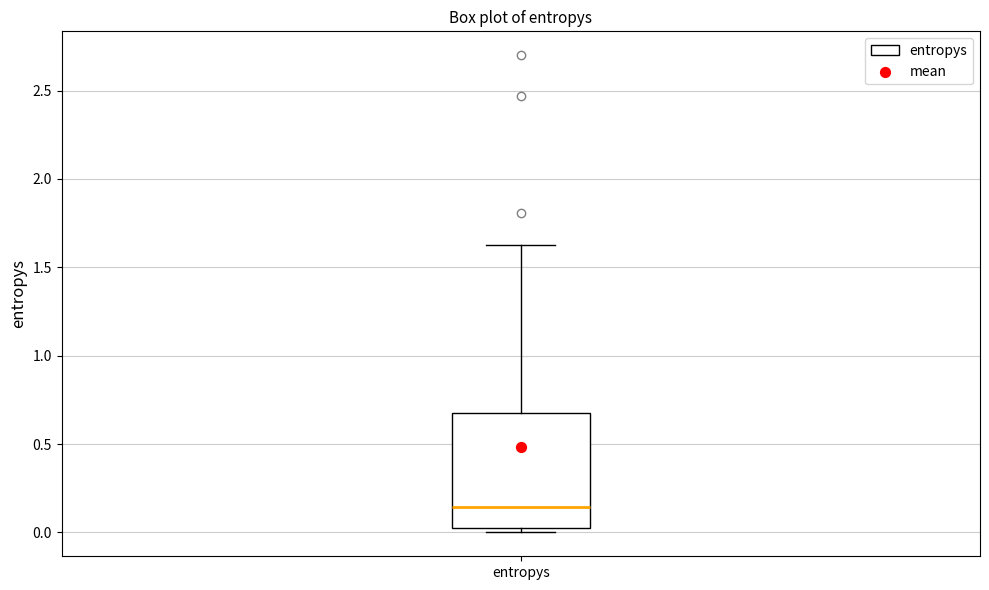

Read this box plot against the y-axis: the position of the median line, the range covered by the box, and the ends of both whiskers. The values are not printed on the chart, so give them approximately, as read against the axis.

median 0.15, box 0.00 to 0.70, whiskers 0.00 (just below the box's lower edge) to 1.65